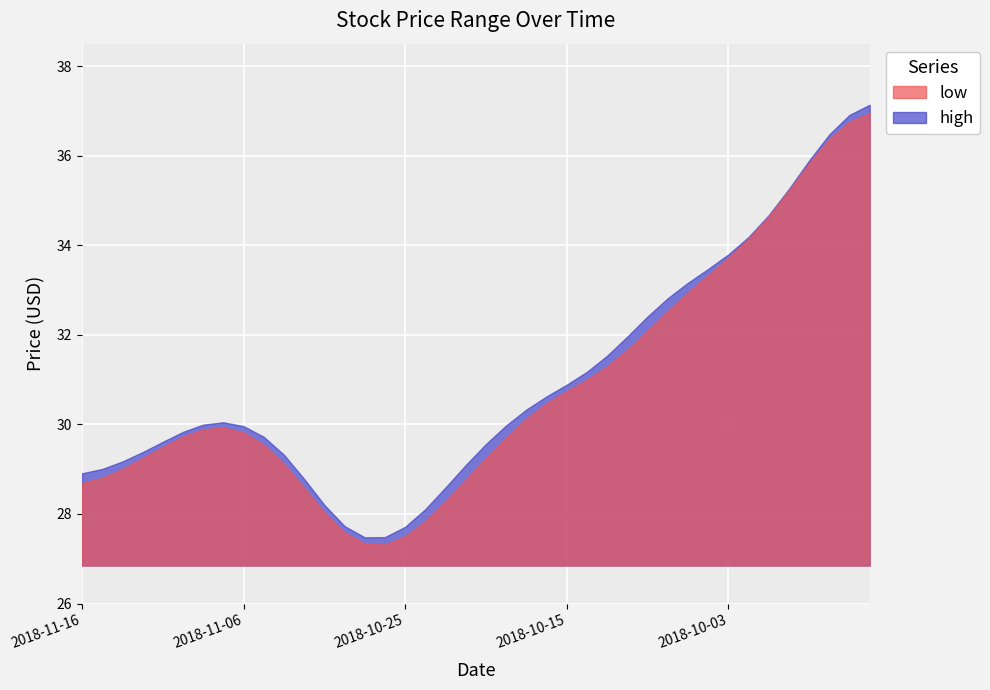

List the labels in order of high value, largest first.

2018-09-25, 2018-09-24, 2018-09-26, 2018-09-27, 2018-09-28, 2018-10-02, 2018-10-01, 2018-10-03, 2018-10-04, 2018-10-05, 2018-10-08, 2018-10-09, 2018-10-10, 2018-10-11, 2018-11-07, 2018-10-17, 2018-10-16, 2018-10-15, 2018-10-12, 2018-11-08, 2018-11-02, 2018-10-18, 2018-11-09, 2018-11-06, 2018-11-05, 2018-11-01, 2018-10-22, 2018-11-14, 2018-11-13, 2018-11-12, 2018-10-19, 2018-10-23, 2018-11-15, 2018-11-16, 2018-10-25, 2018-10-24, 2018-10-26, 2018-10-31, 2018-10-30, 2018-10-29